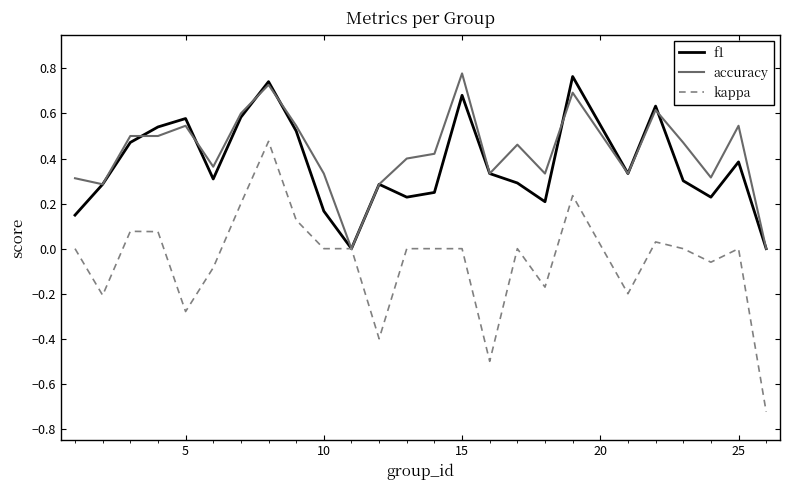

Which series has the widest spread of values?

kappa